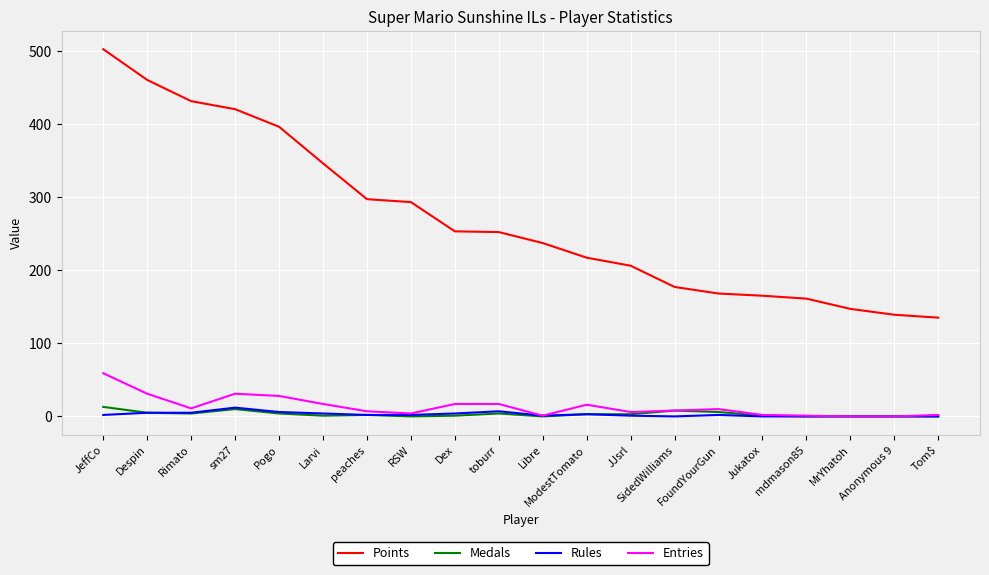

At which category does the chart reach its peak across all series?

JeffCo